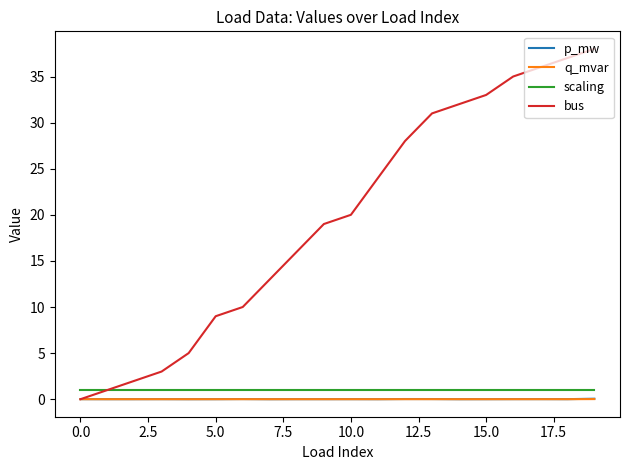

True or false: scaling and q_mvar cross at least once.

False